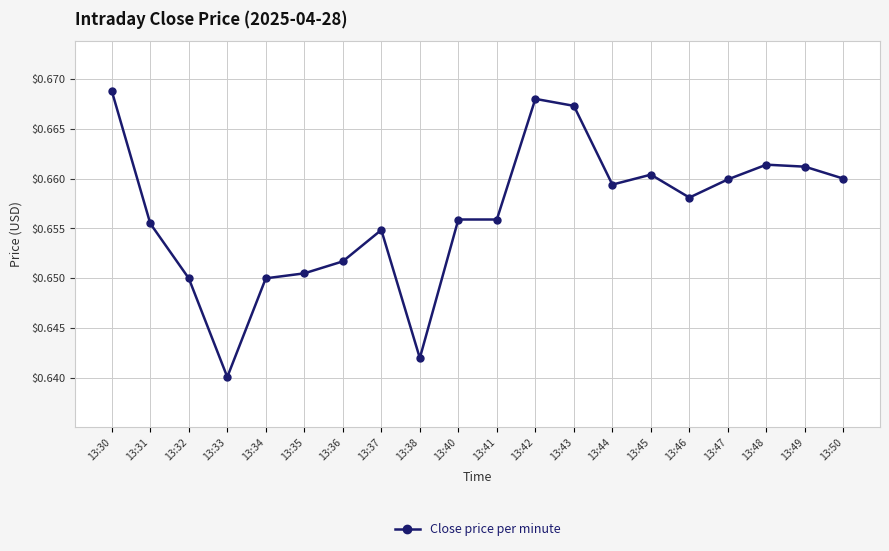

Which category has the lowest value across all series?

13:33